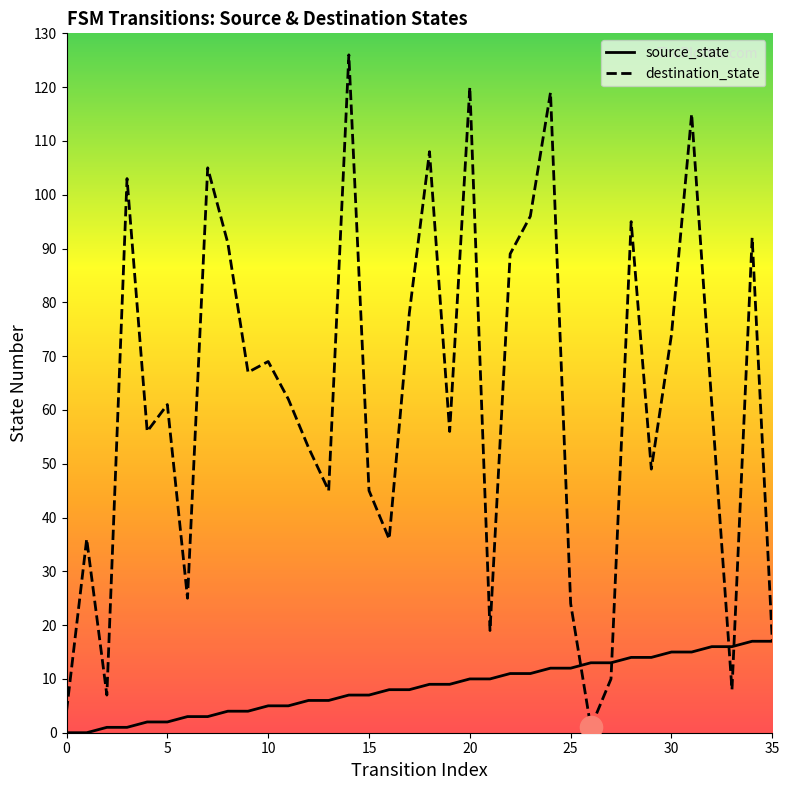

What is the highest value of the destination_state series?

126